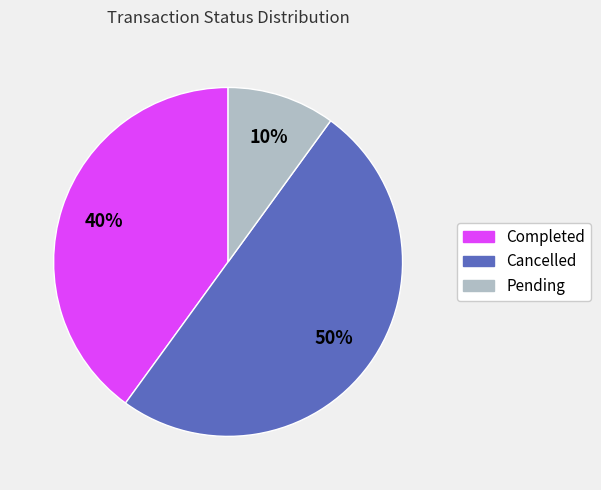

Does Completed represent more than half of the total?

No